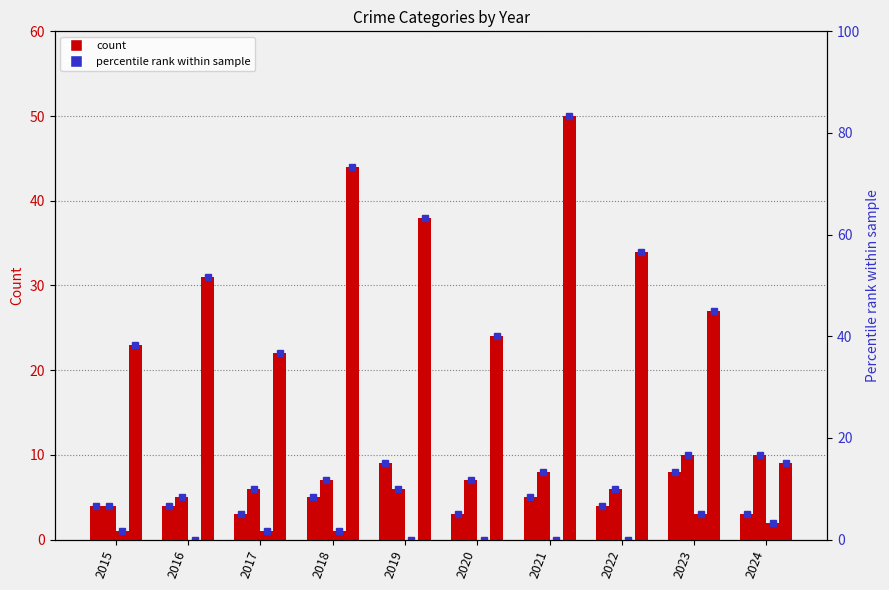

Reading left to right, what are all the values shown in this chart?

Aggravated Assault: 2015=4	2016=4	2017=3	2018=5	2019=9	2020=3	2021=5	2022=4	2023=8	2024=3
Aggravated Battery: 2015=4	2016=5	2017=6	2018=7	2019=6	2020=7	2021=8	2022=6	2023=10	2024=10
Criminal Sexual Assault: 2015=1	2016=0	2017=1	2018=1	2019=0	2020=0	2021=0	2022=0	2023=3	2024=2
Robbery: 2015=23	2016=31	2017=22	2018=44	2019=38	2020=24	2021=50	2022=34	2023=27	2024=9